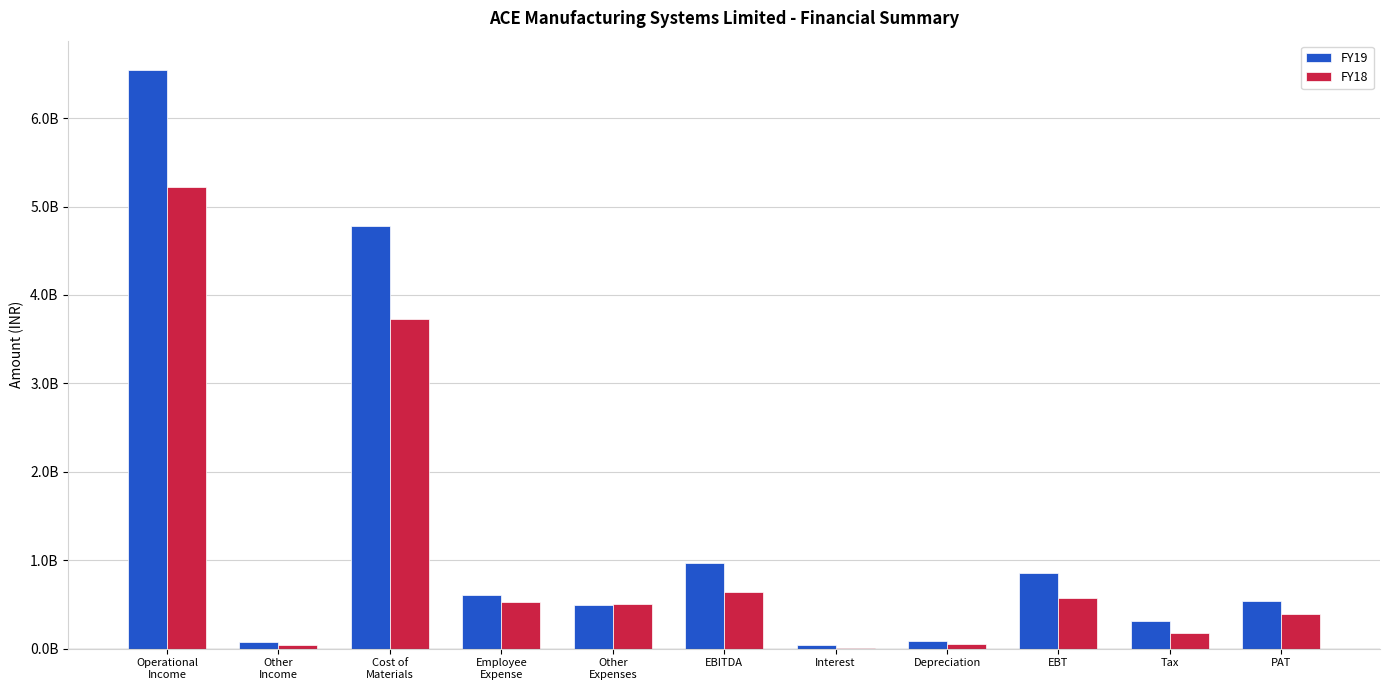

What are all the series names shown in the legend?

FY19, FY18